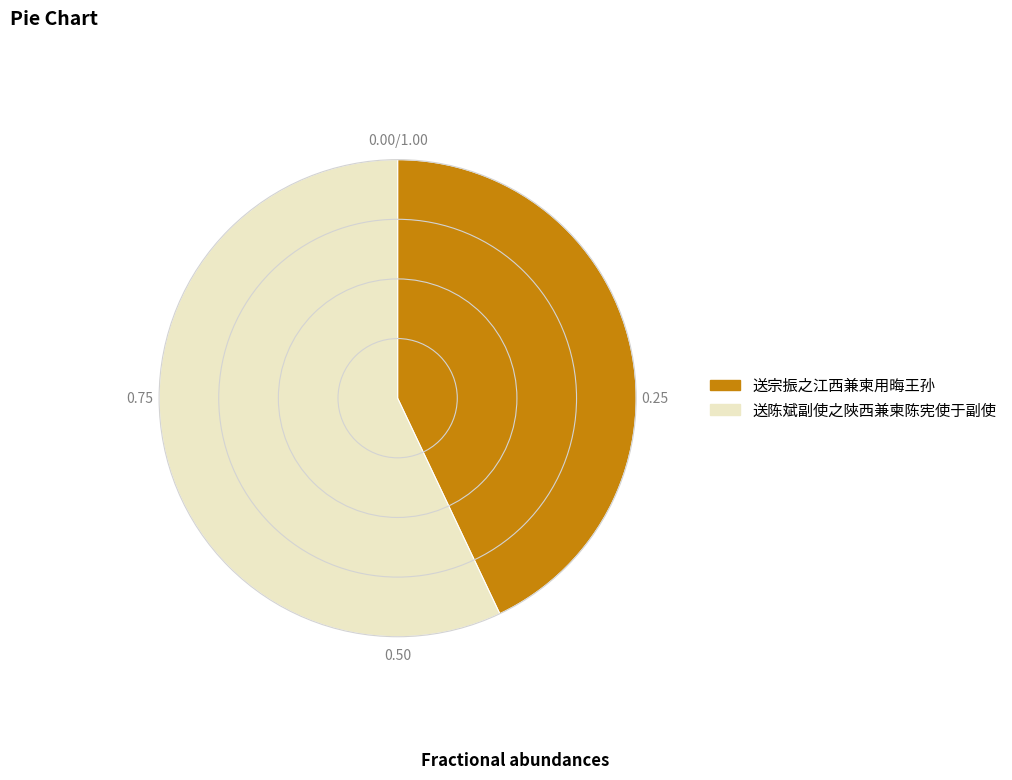

Is the sum of 送陈斌副使之陜西兼柬陈宪使于副使 and 送宗振之江西兼柬用晦王孙 greater than half?

Yes